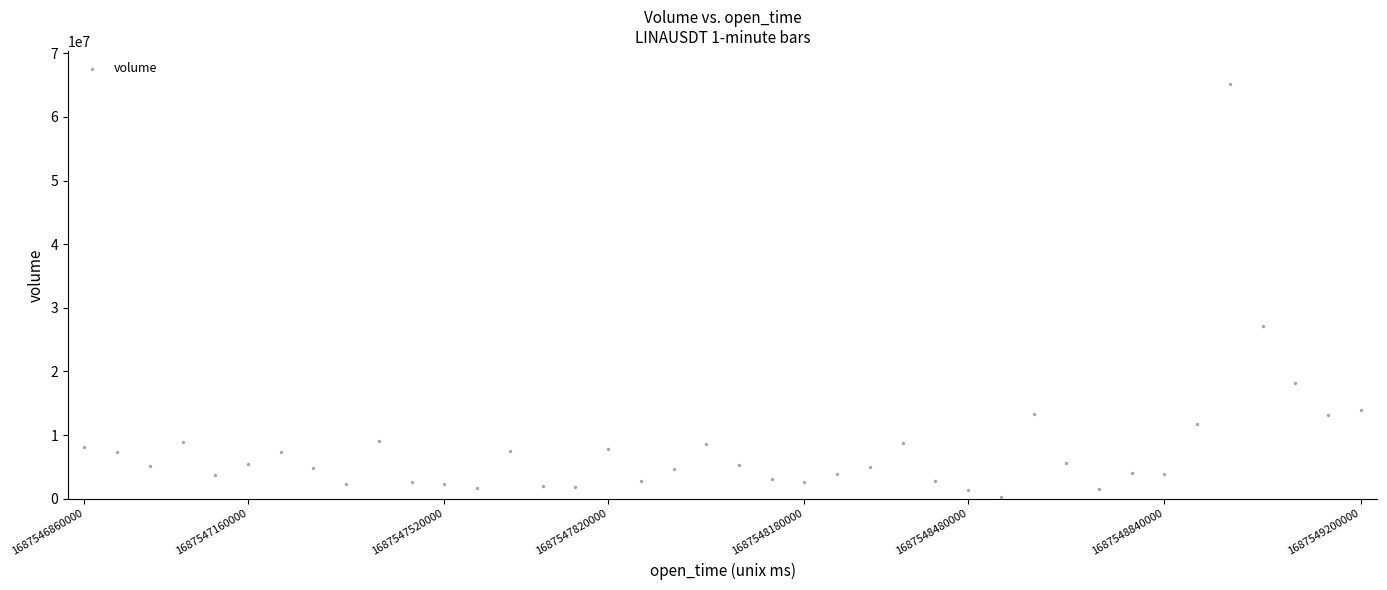

What Y value in the scatter plot is closest to 32733187?

27206352